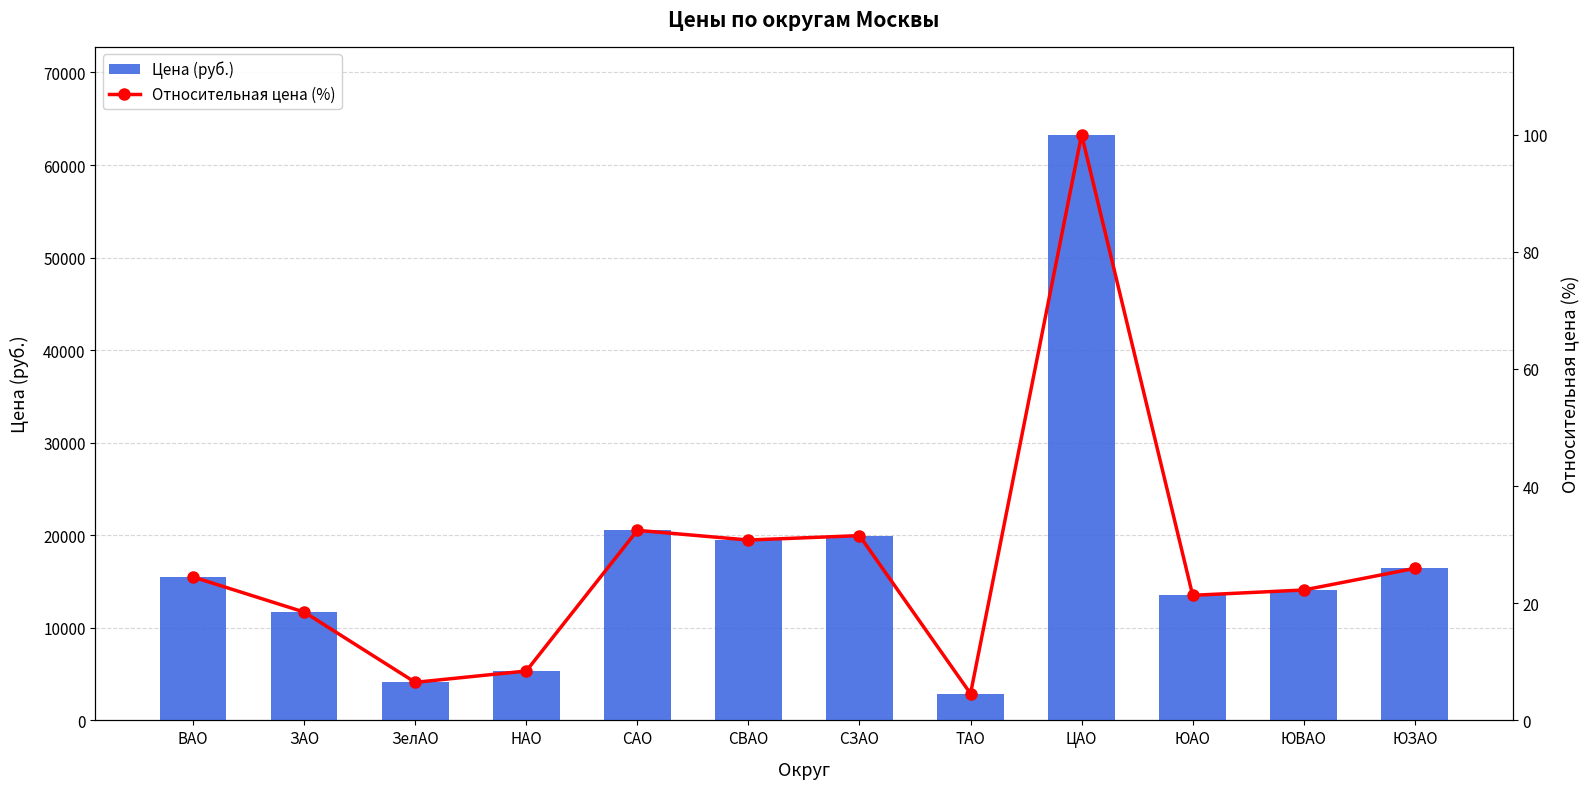

Reading left to right, extract all data points from this chart.

Цена (руб.): ВАО=15492.4	ЗАО=11703.2	ЗелАО=4111.5	НАО=5333.9	САО=20533.0	СВАО=19485.3	СЗАО=19961.6	ТАО=2890.5	ЦАО=63274.8	ЮАО=13510.4	ЮВАО=14087.0	ЮЗАО=16423.1
Относительная цена (%): ВАО=24.5	ЗАО=18.5	ЗелАО=6.5	НАО=8.4	САО=32.5	СВАО=30.8	СЗАО=31.5	ТАО=4.6	ЦАО=100.0	ЮАО=21.4	ЮВАО=22.3	ЮЗАО=26.0